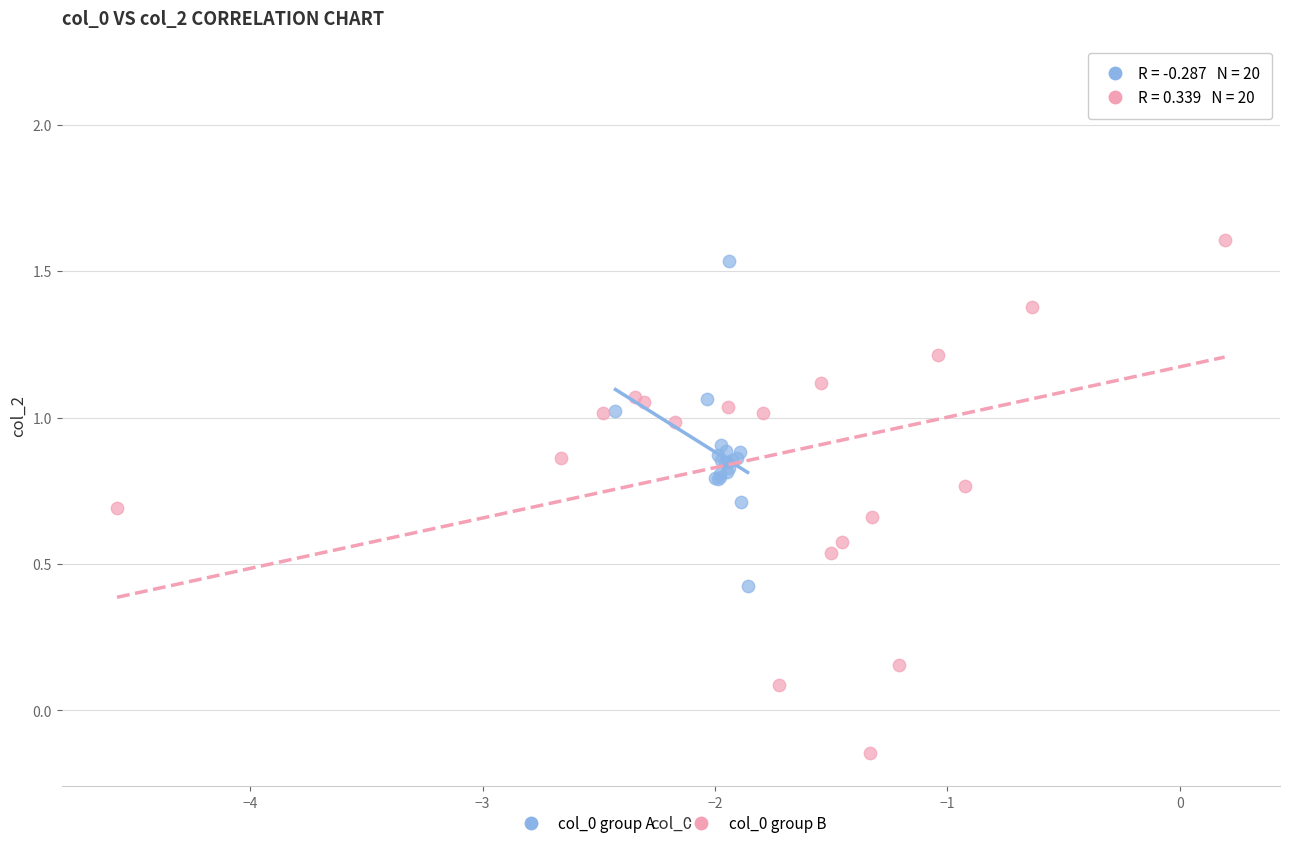

Which series contains the highest Y value?

col_0 group B